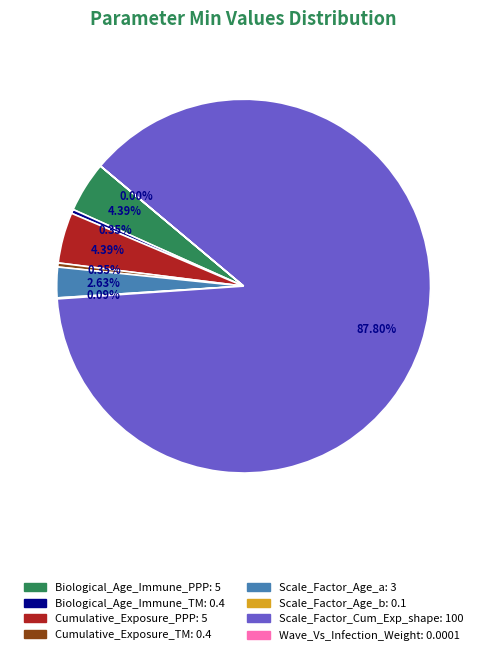

To the nearest percent, what is the average slice percentage?

12%